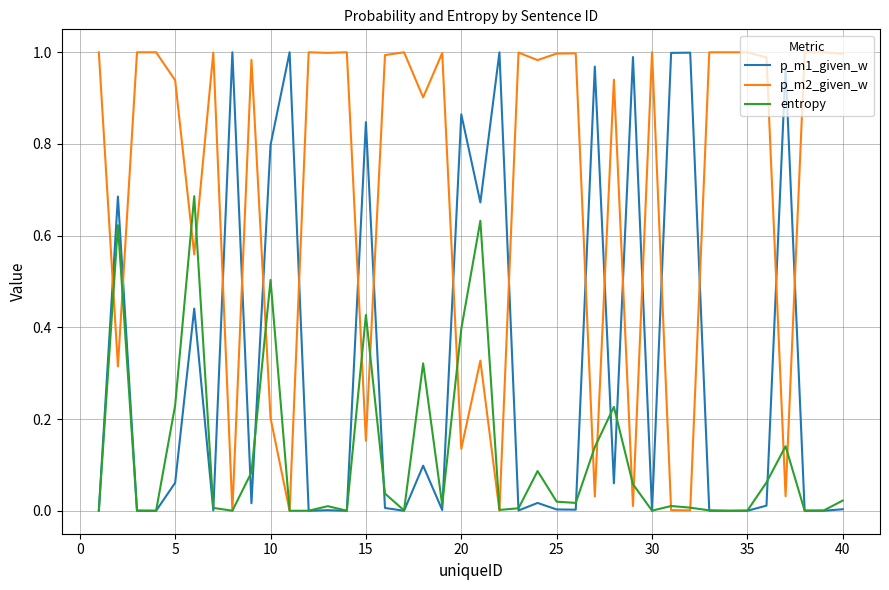

Which series has the largest total across all categories?

p_m2_given_w